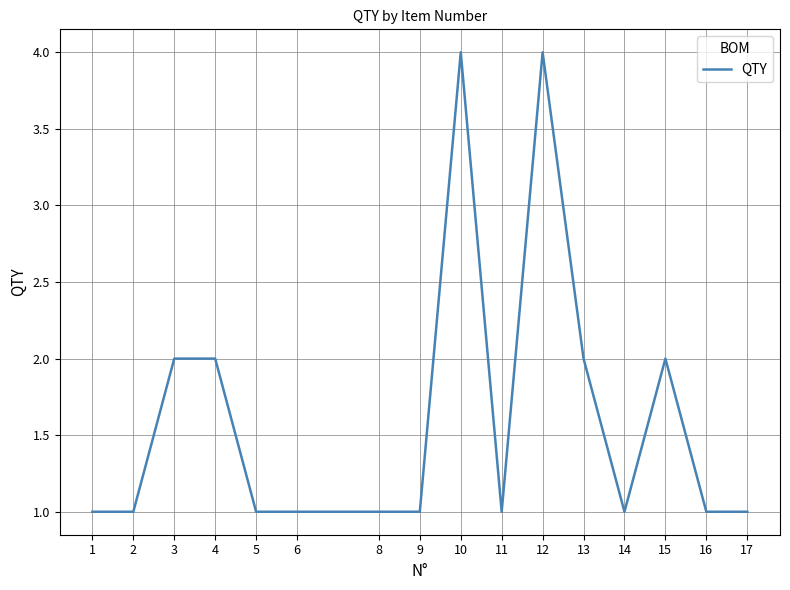

The value at 10 is 4. True or false?

True